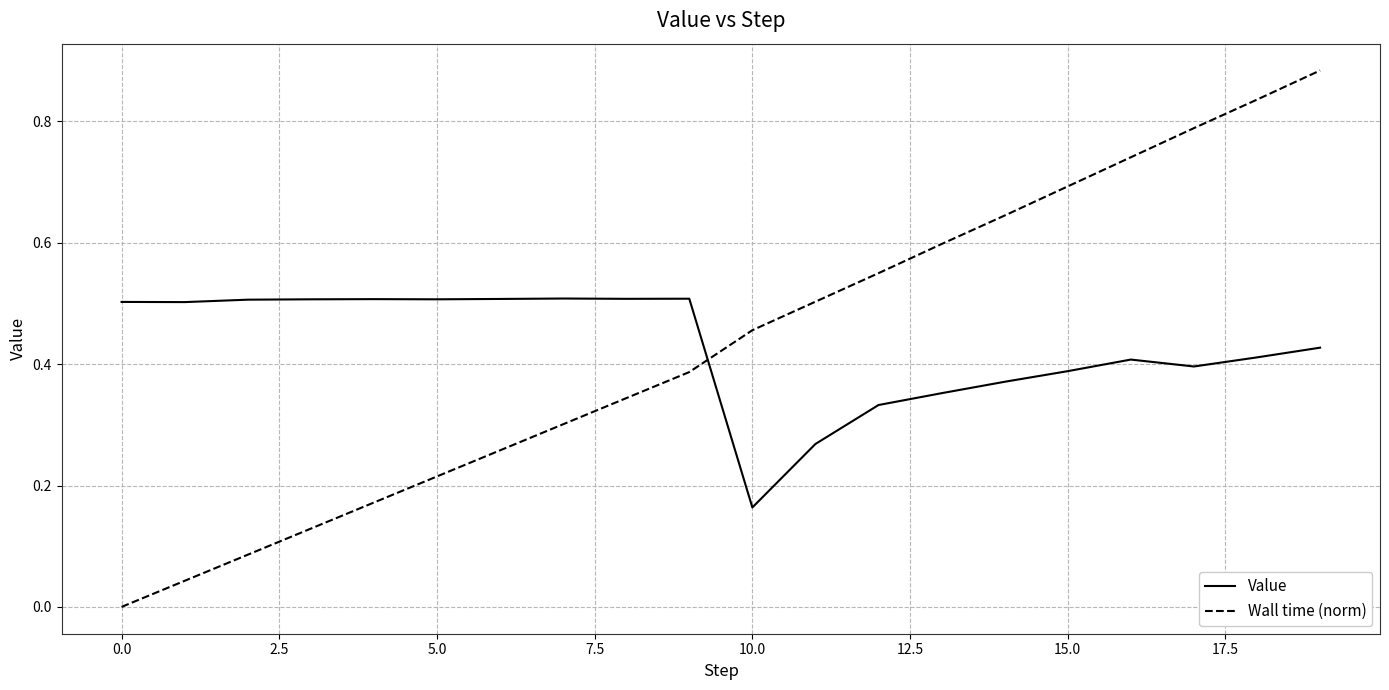

Which series has the widest spread of values?

Wall time (norm)